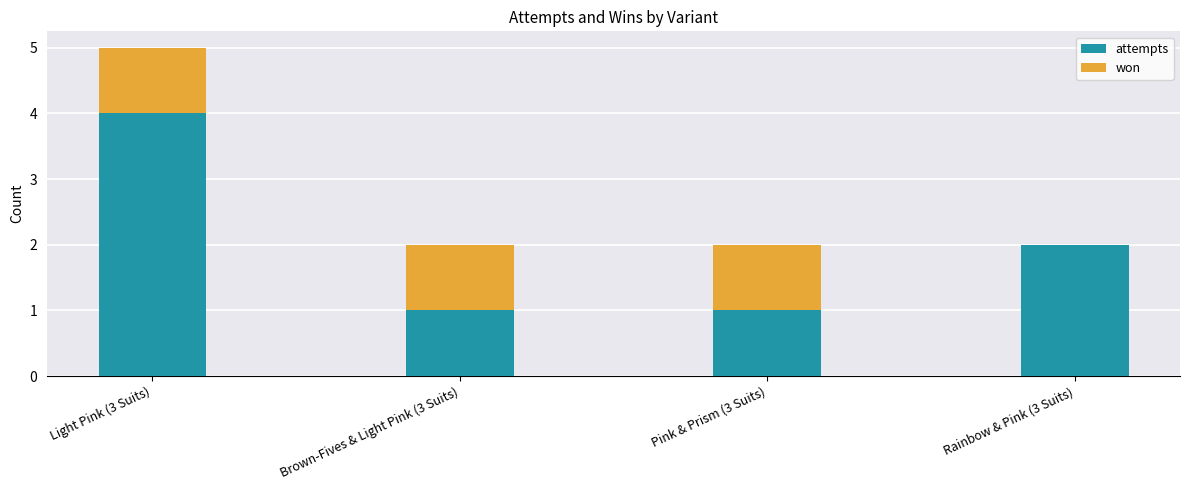

True or false: attempts has a value of 1 at Pink & Prism (3 Suits).

True